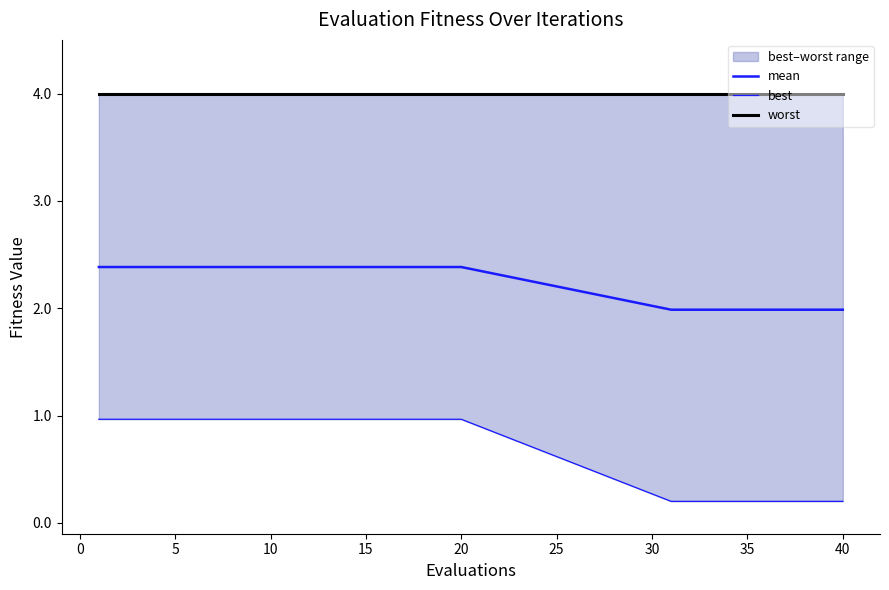

True or false: worst and best intersect in this chart.

False